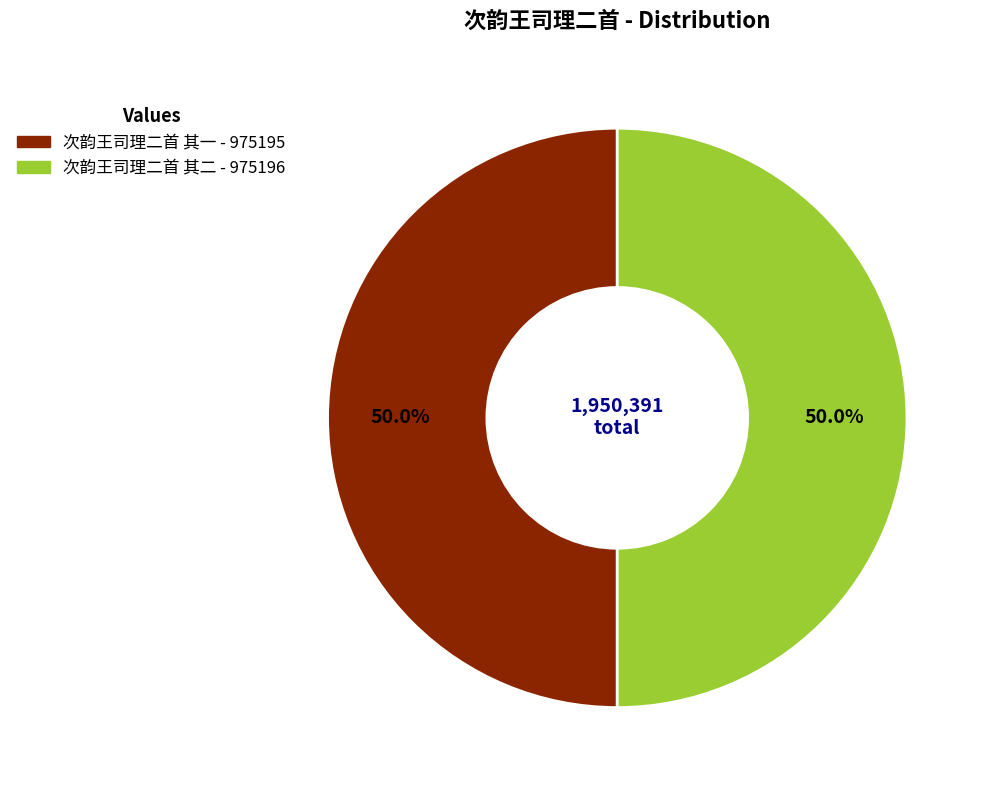

To the nearest percent, what is the combined percentage of 次韵王司理二首 其一 and 次韵王司理二首 其二?

100%